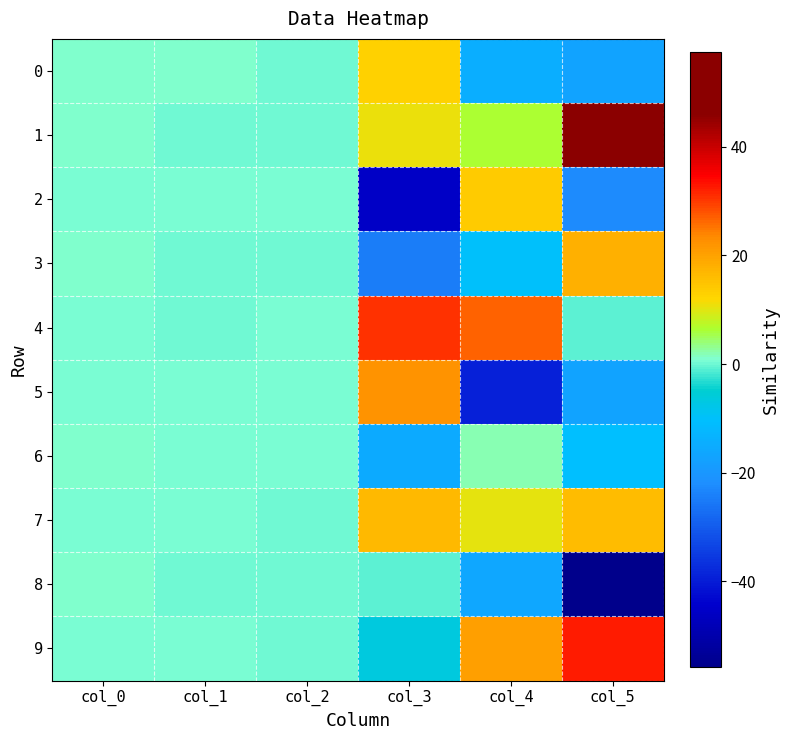

Which series has the largest total across all categories?

1